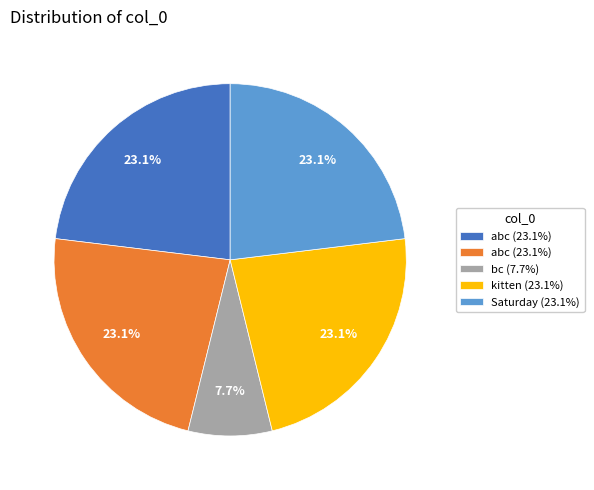

Does any single category account for the majority?

No